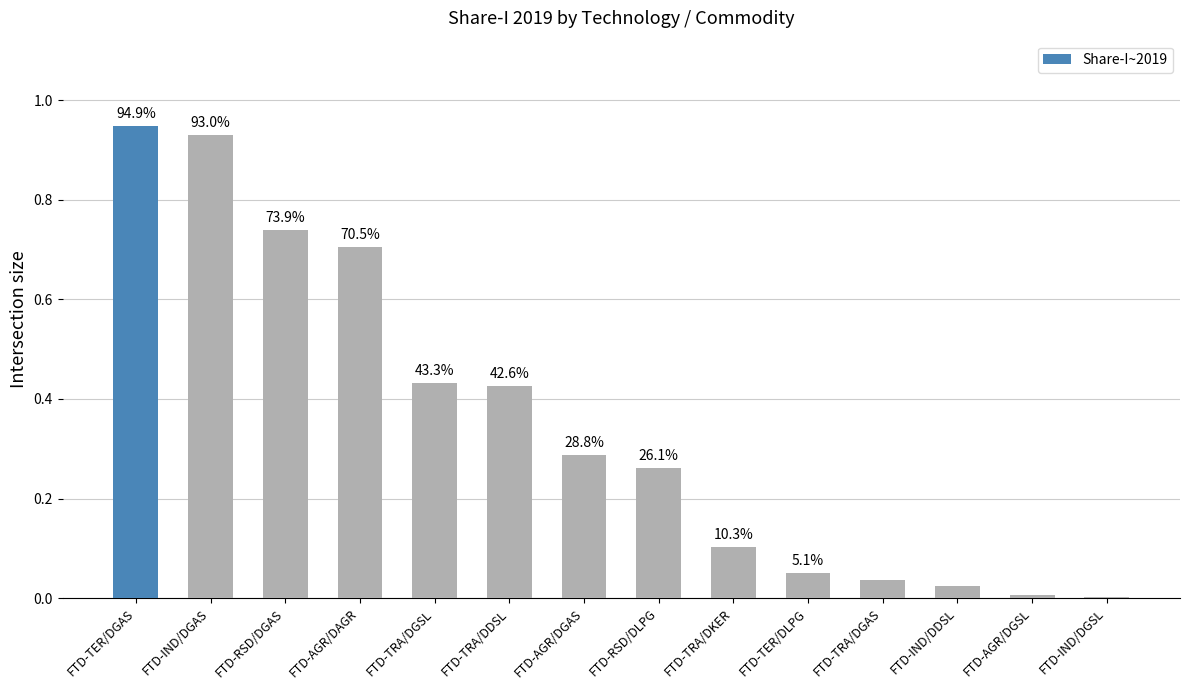

Are the bars horizontal?

No